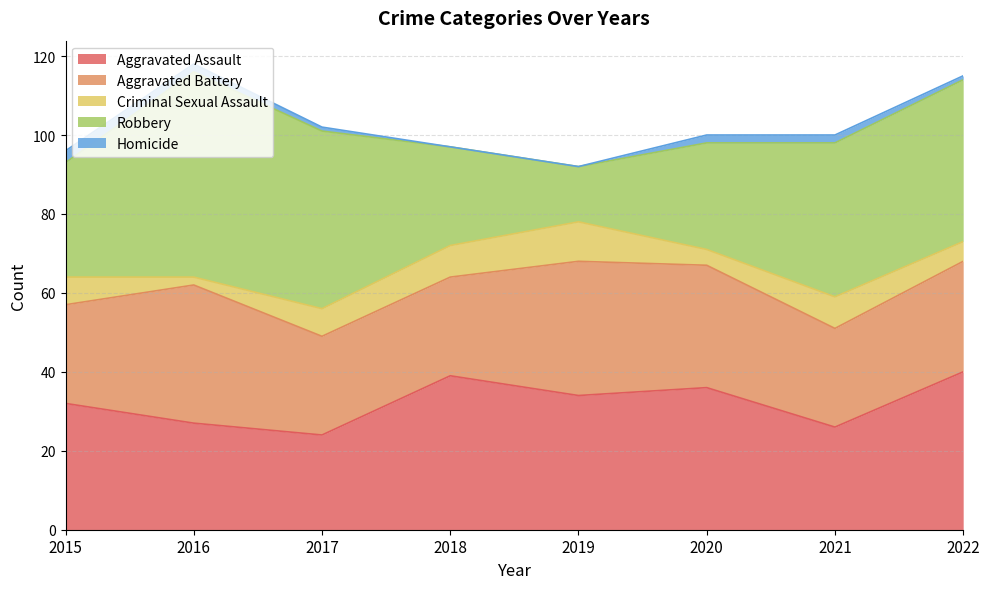

The value of Homicide at 2017 is 0. True or false?

False